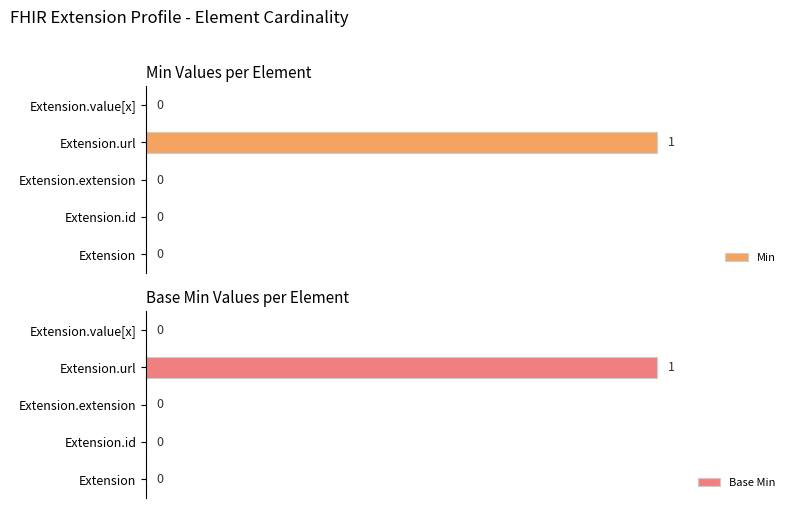

Which series has the largest total across all categories?

Min